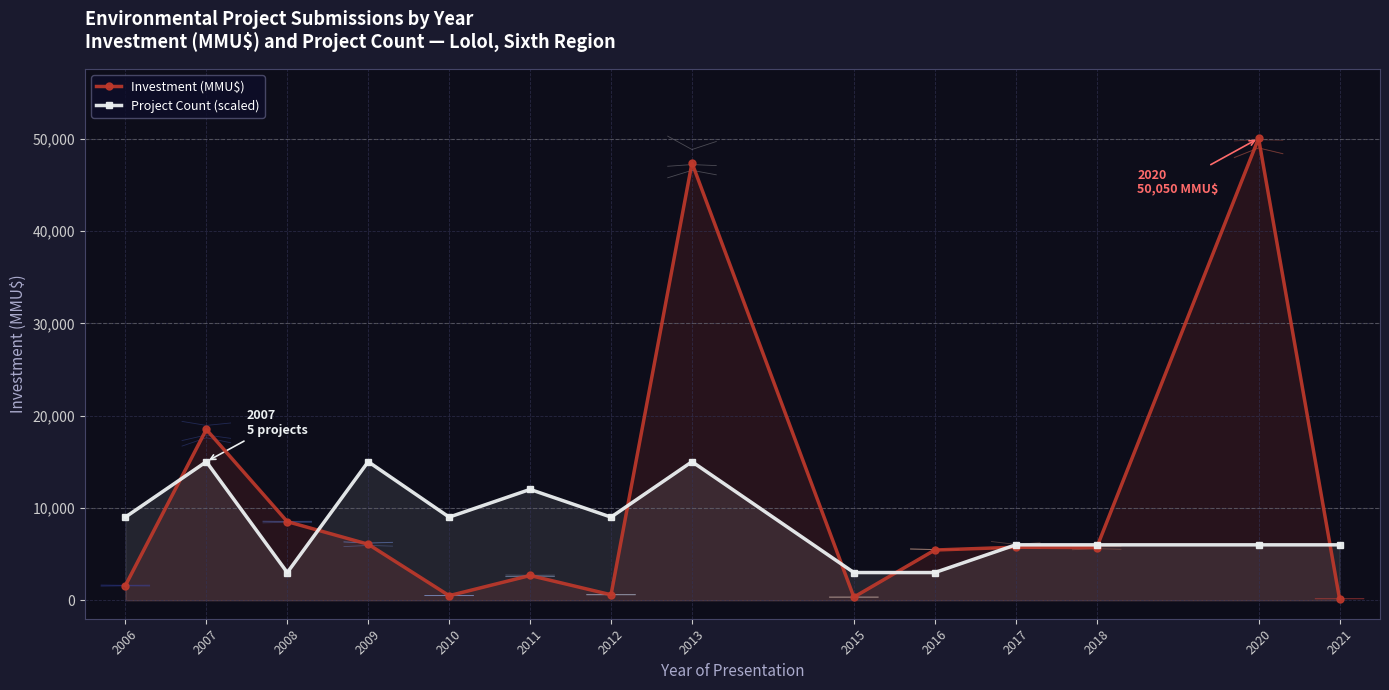

Which series has the largest total across all categories?

Investment (MMU$)